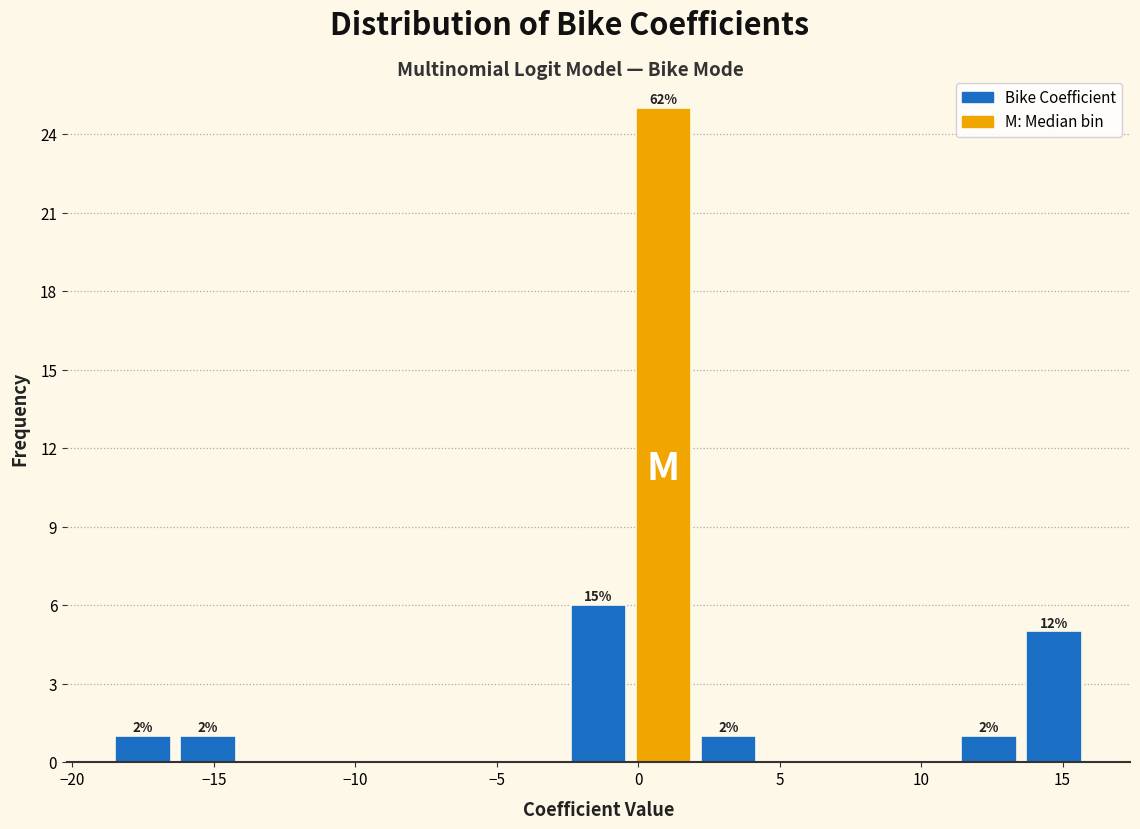

Over which range of the x-axis is the bar tallest?

-0.5 to 2.0